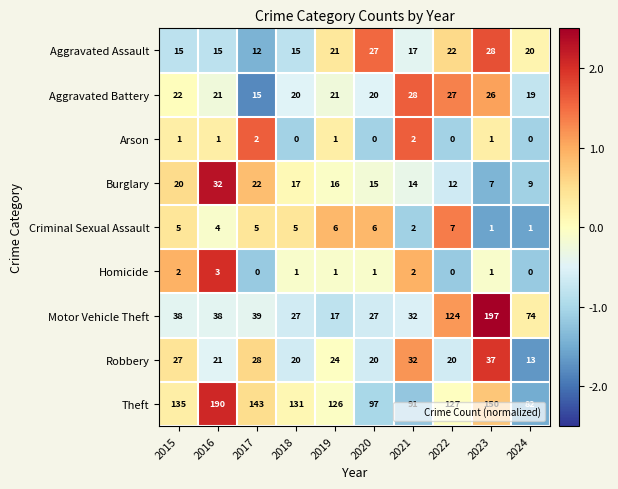

Which series has the largest total across all categories?

Theft